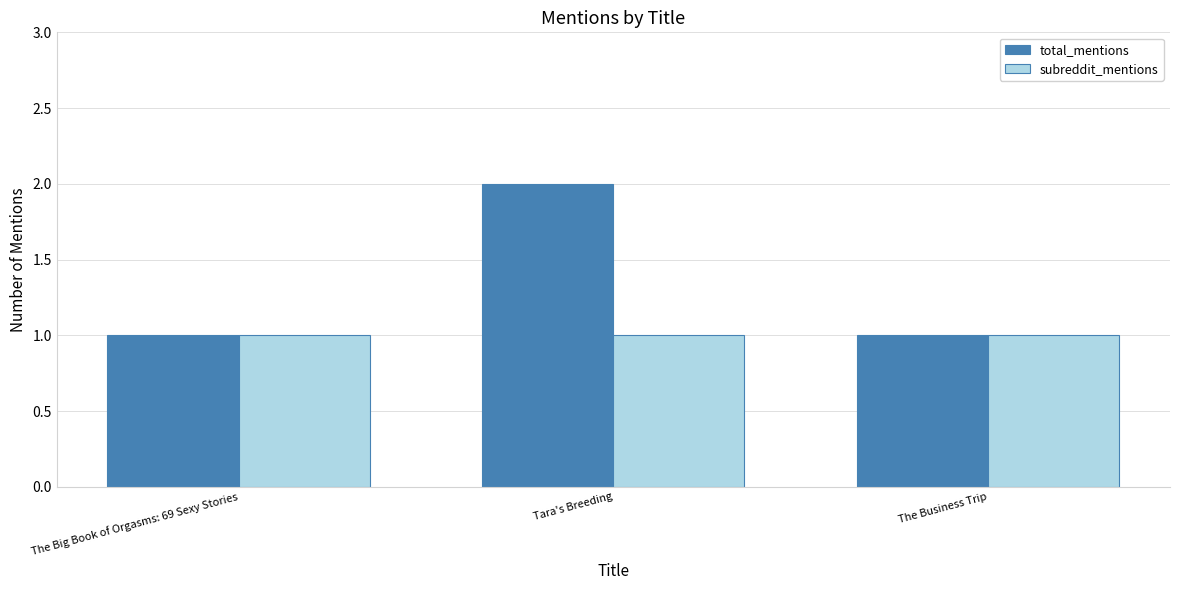

Which category has the highest value across all series?

Tara's Breeding